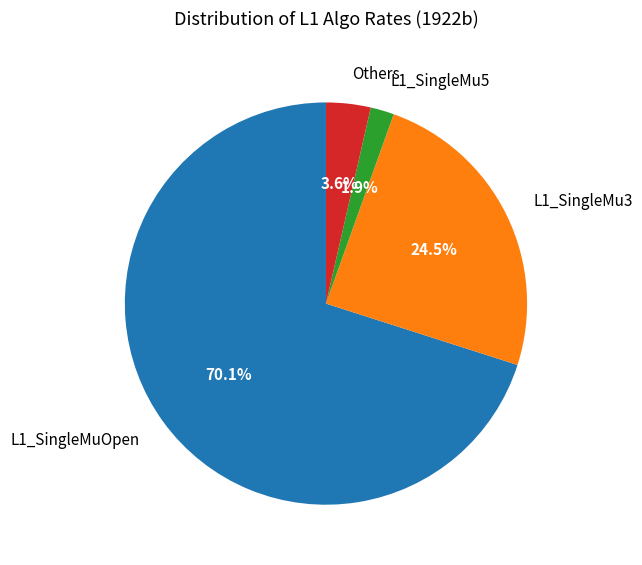

Does L1_SingleMuOpen represent more than half of the total?

Yes